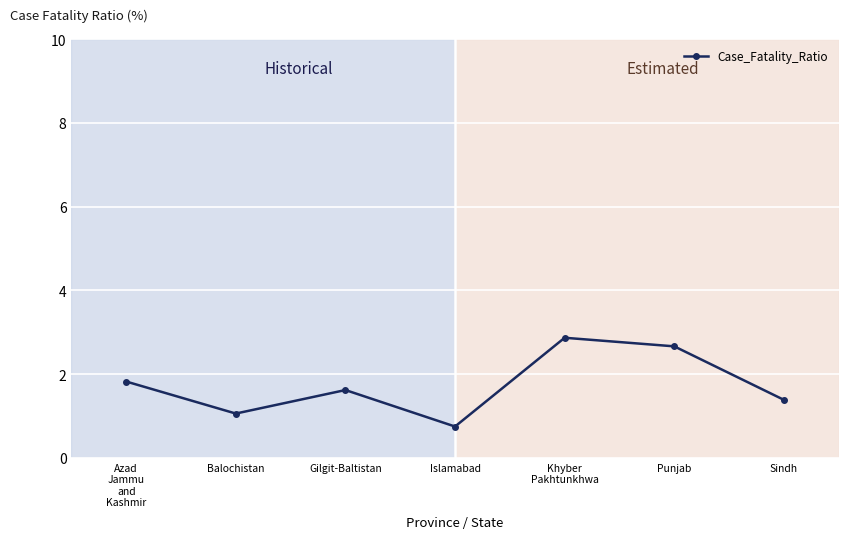

Reading left to right, transcribe all the data shown in this chart.

Azad
Jammu
and
Kashmir=1.8	Balochistan=1.1	Gilgit-Baltistan=1.6	Islamabad=0.8	Khyber
Pakhtunkhwa=2.9	Punjab=2.7	Sindh=1.4